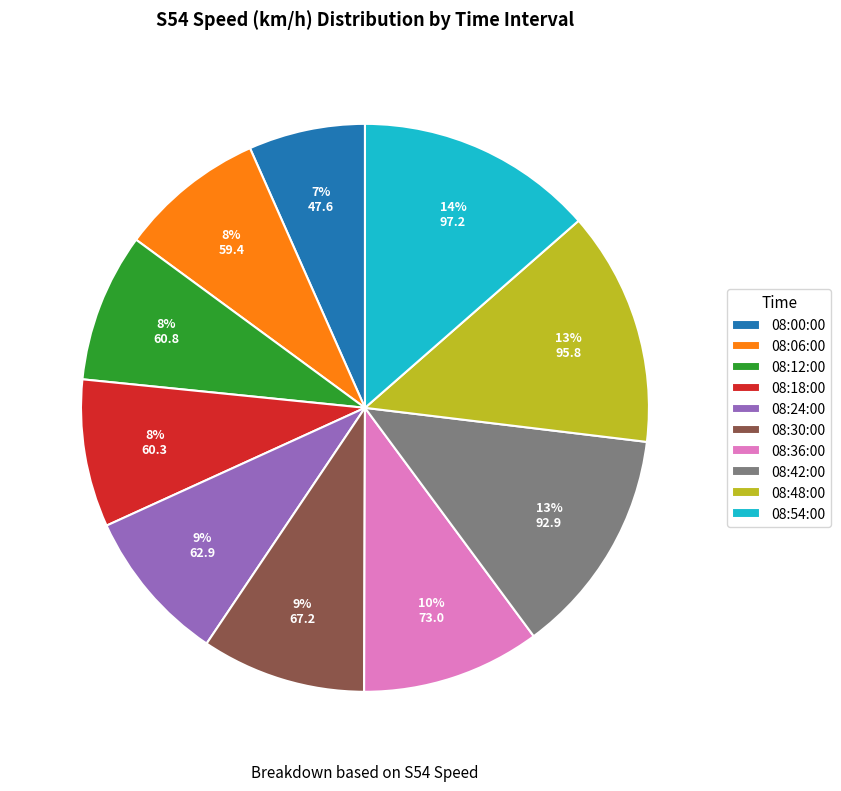

Which slice is the smallest?

08:00:00